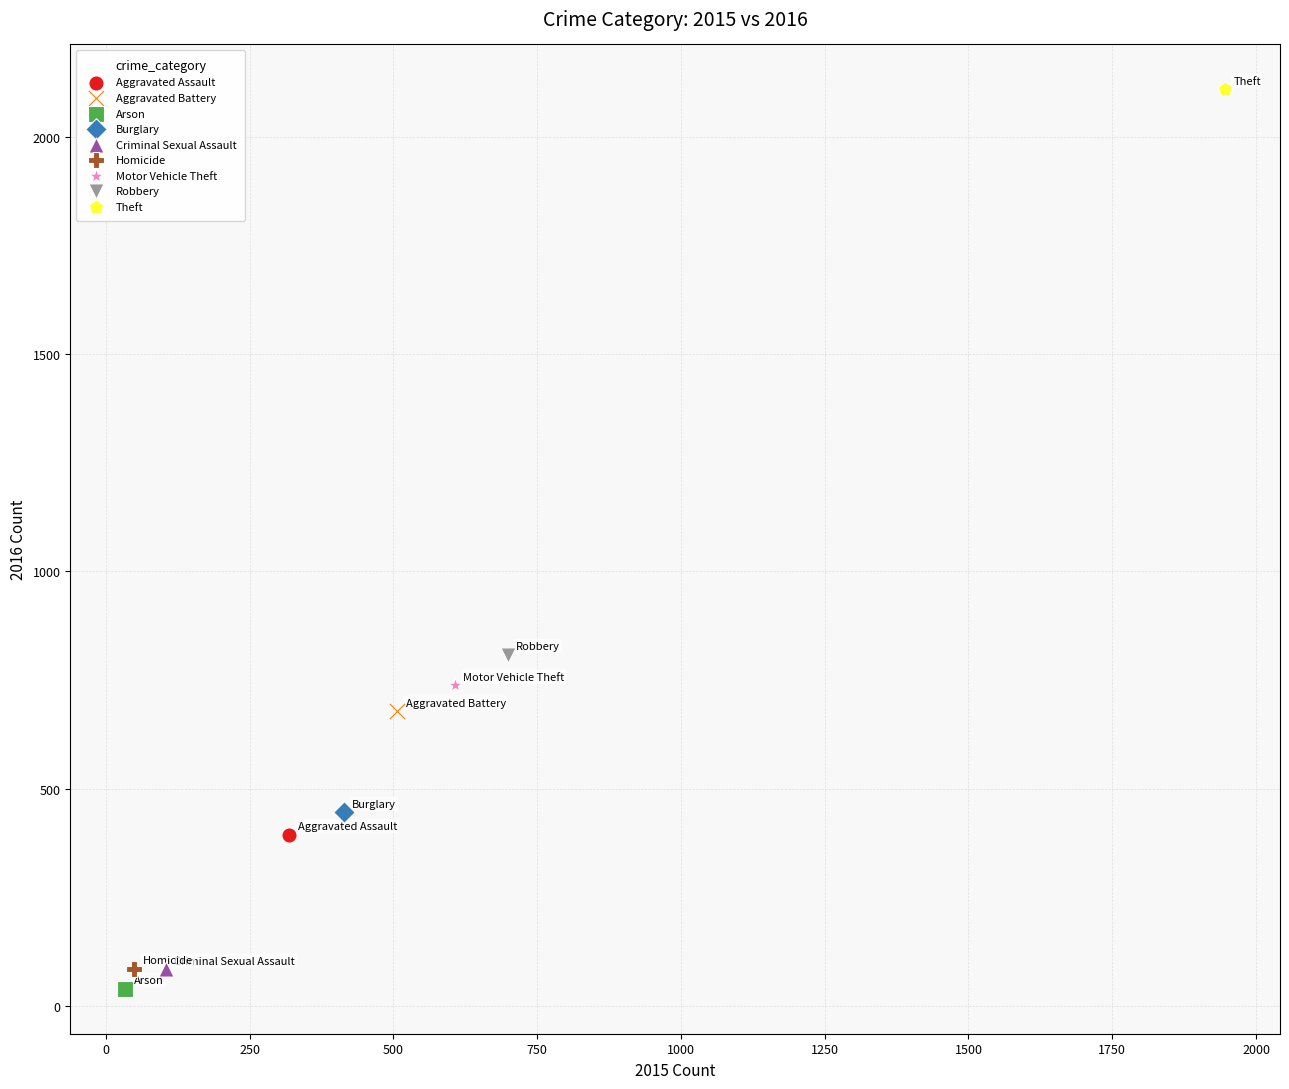

Which series reaches the maximum Y coordinate?

Theft